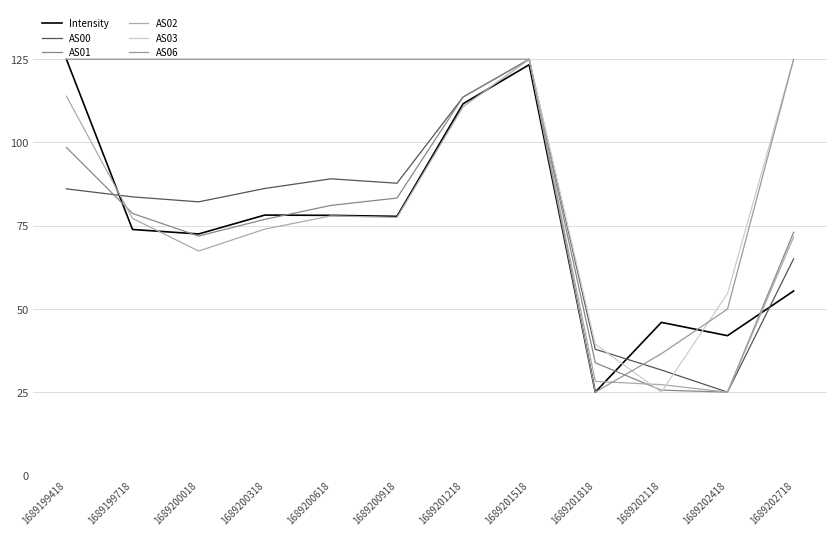

True or false: AS01 has more than 0 points higher than both neighbors.

True